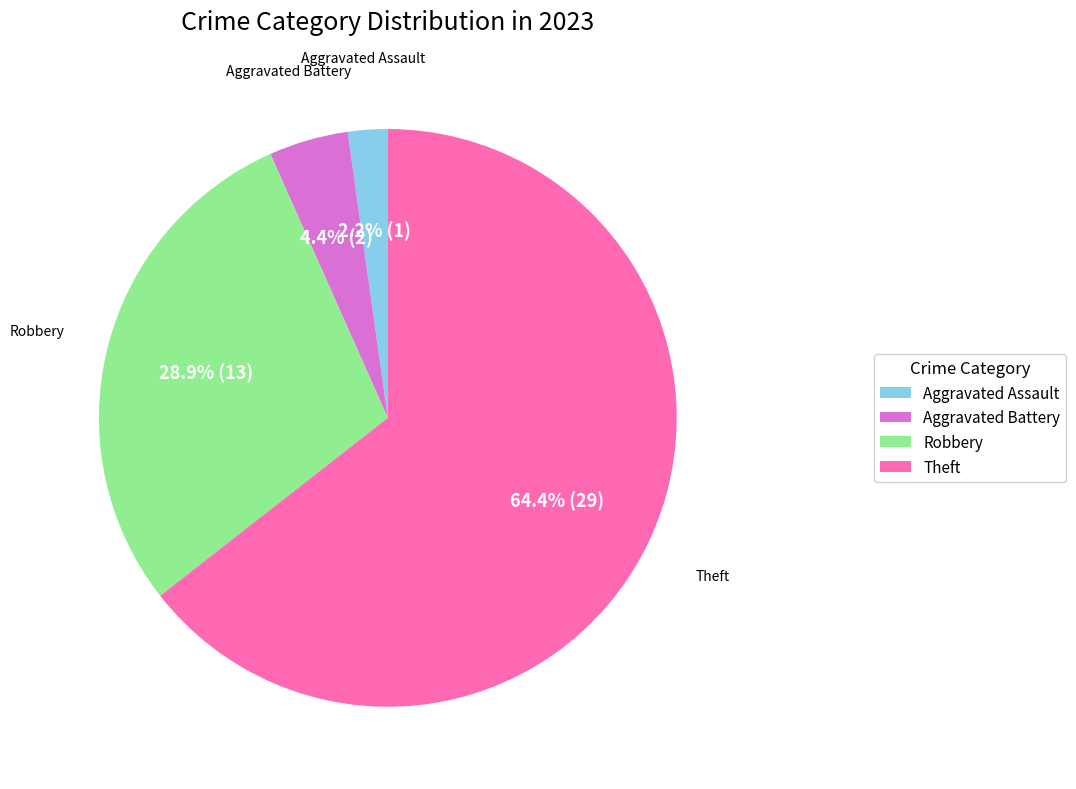

Is there any slice that represents more than half of the pie?

Yes